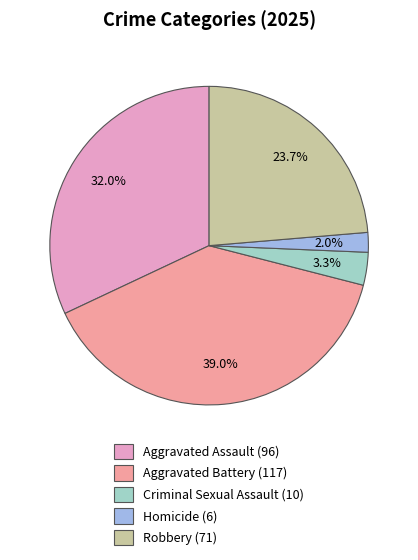

Which category has the biggest portion of the pie?

Aggravated Battery